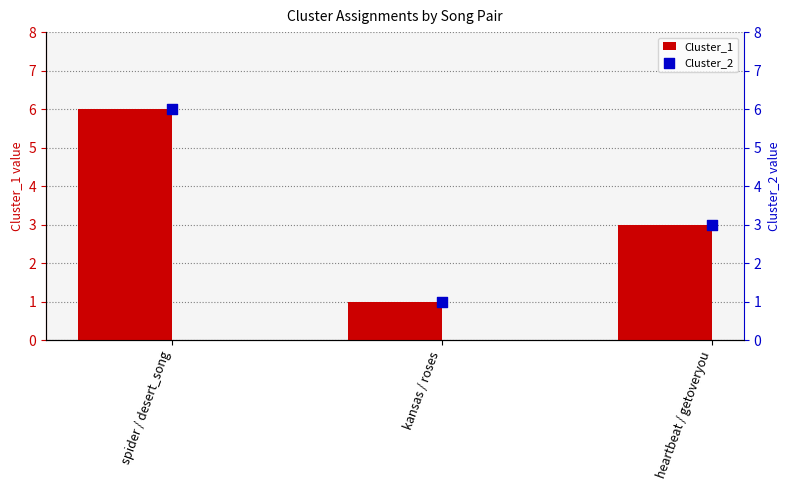

What are all the series names shown in the legend?

Cluster_1, Cluster_2